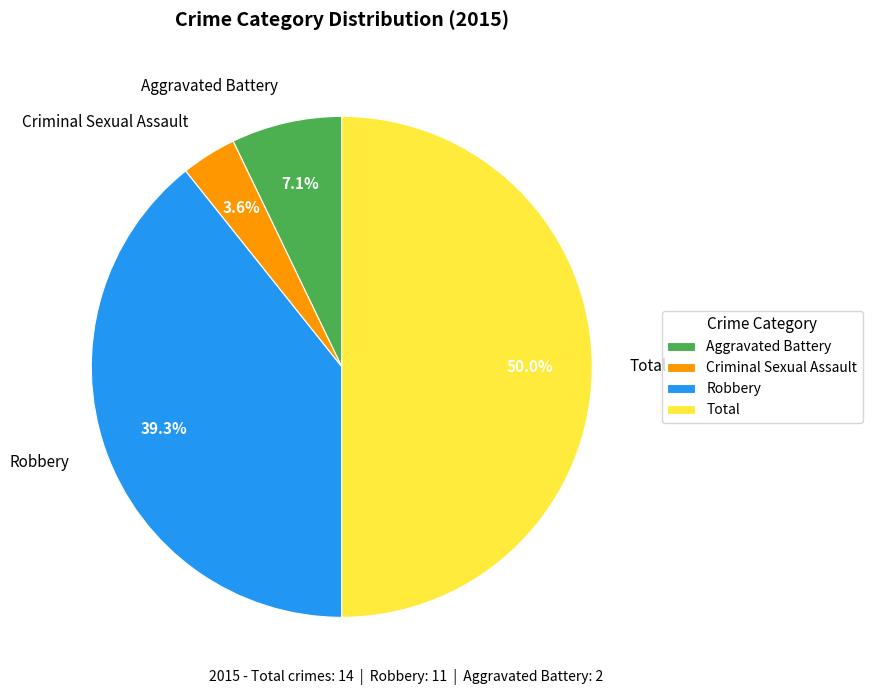

What percentage do Robbery and Aggravated Battery together represent?

46.4%